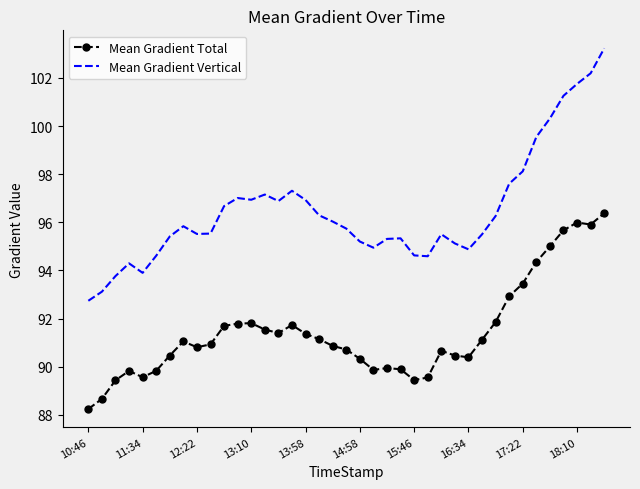

Which series has the largest range (max minus min)?

Mean Gradient Vertical